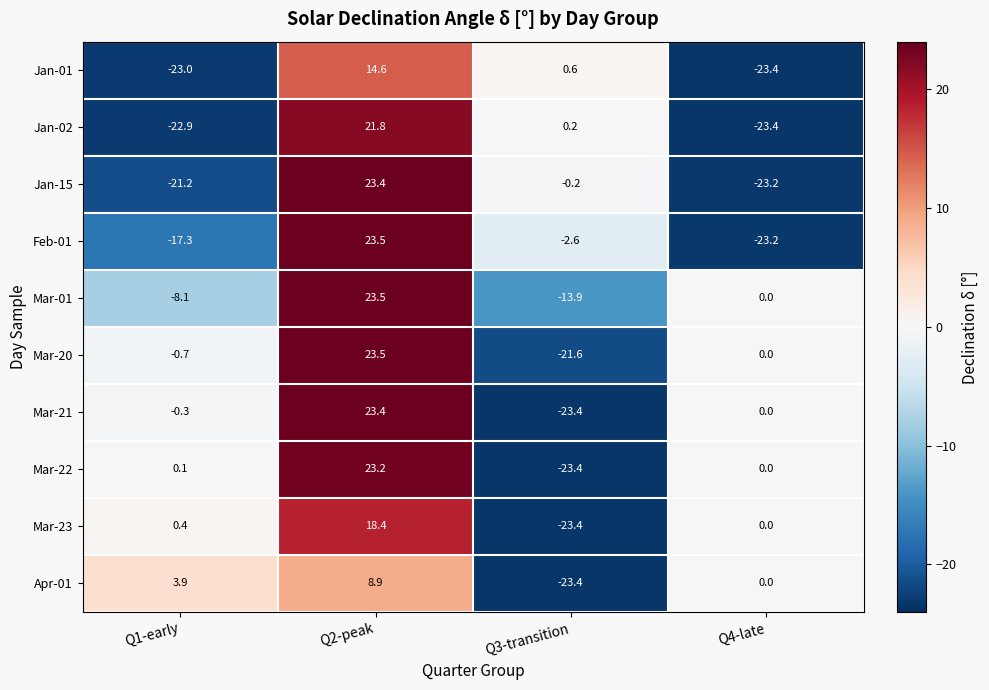

What is the total value across all series at Q4-late?

-93.2